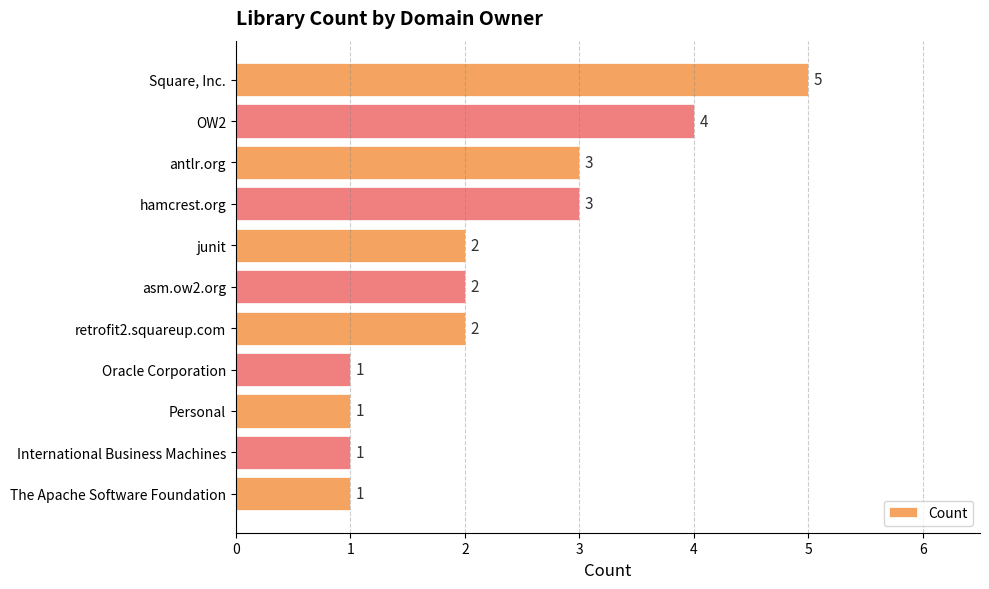

Is it true that the value at junit is 3?

False